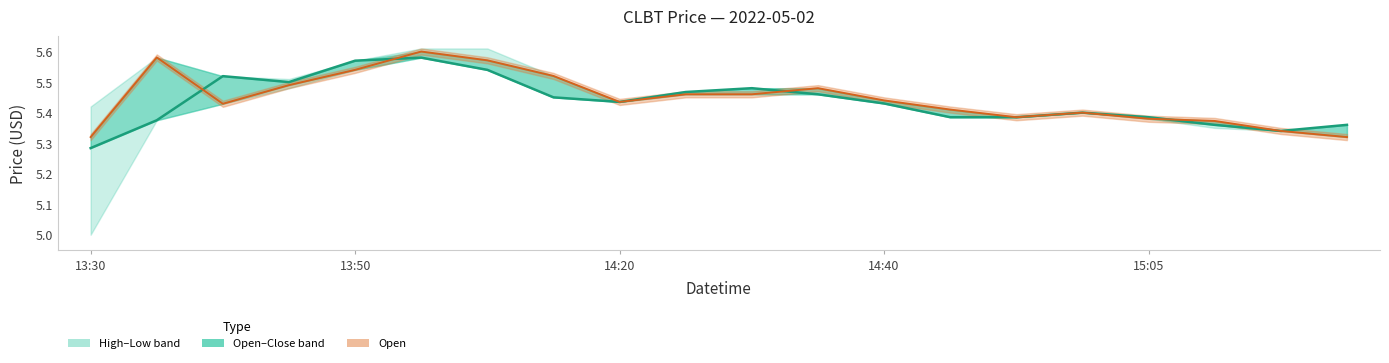

Is this an area chart (filled region under the line)?

No